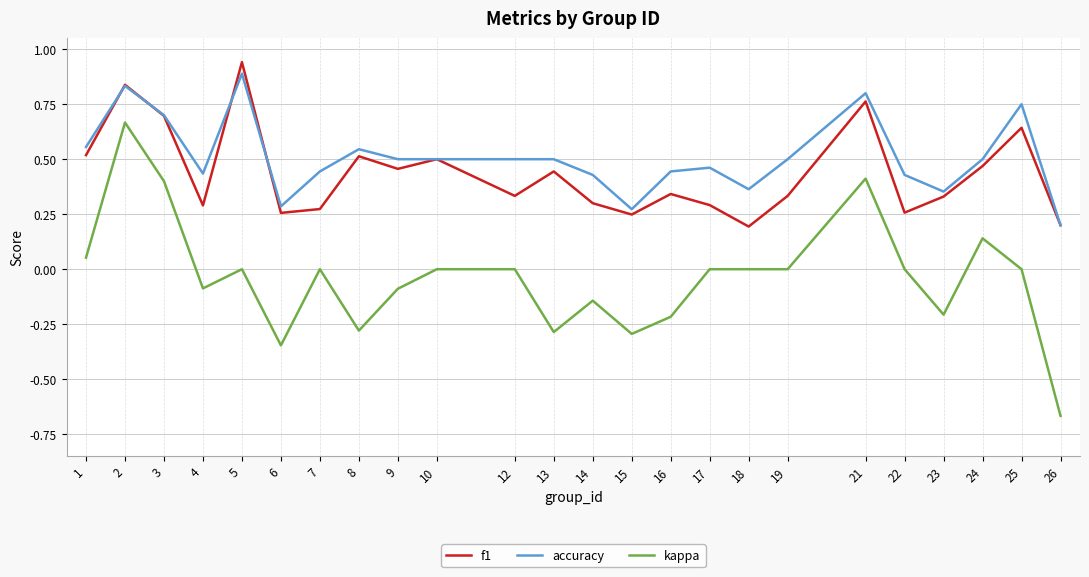

At 8, list the series in order from smallest to largest.

kappa, f1, accuracy